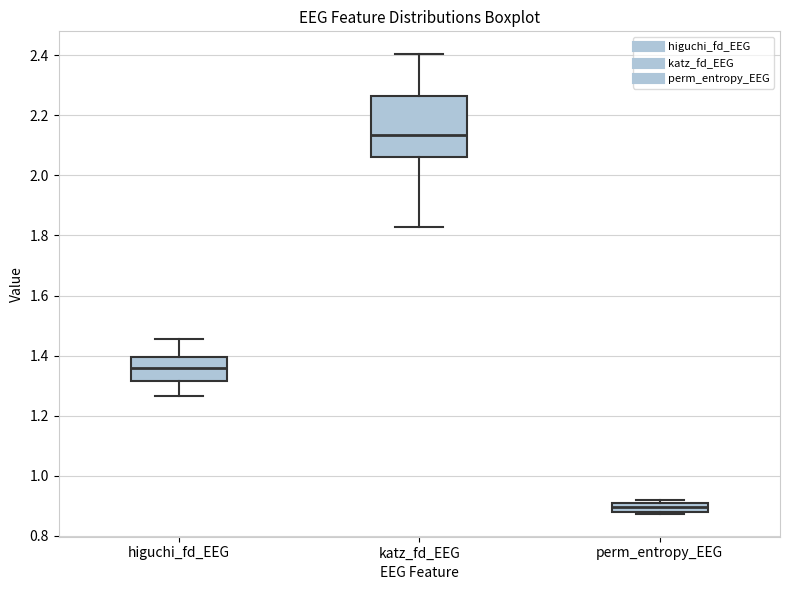

Which box's median line is the highest?

katz_fd_EEG